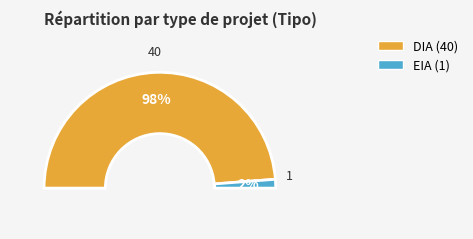

Is it true that DIA is 98% of the pie?

True